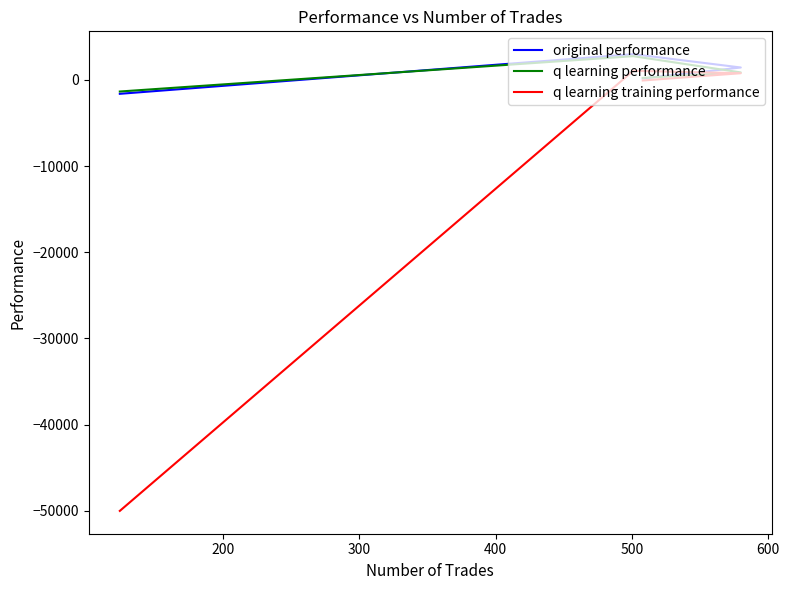

How many data points in original performance are less than 1429?

2